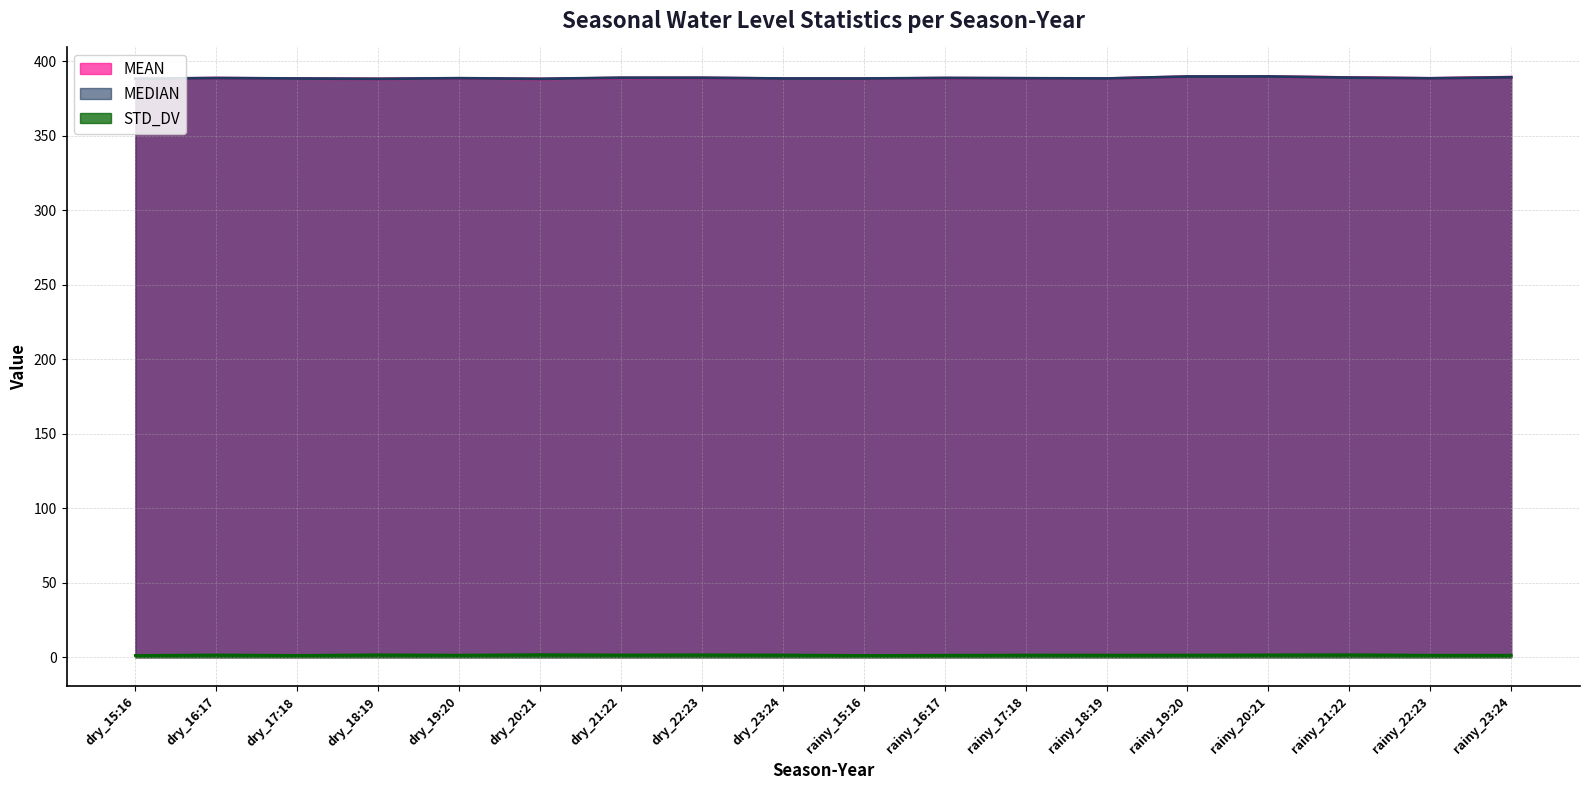

Which series has the largest range (max minus min)?

MEAN